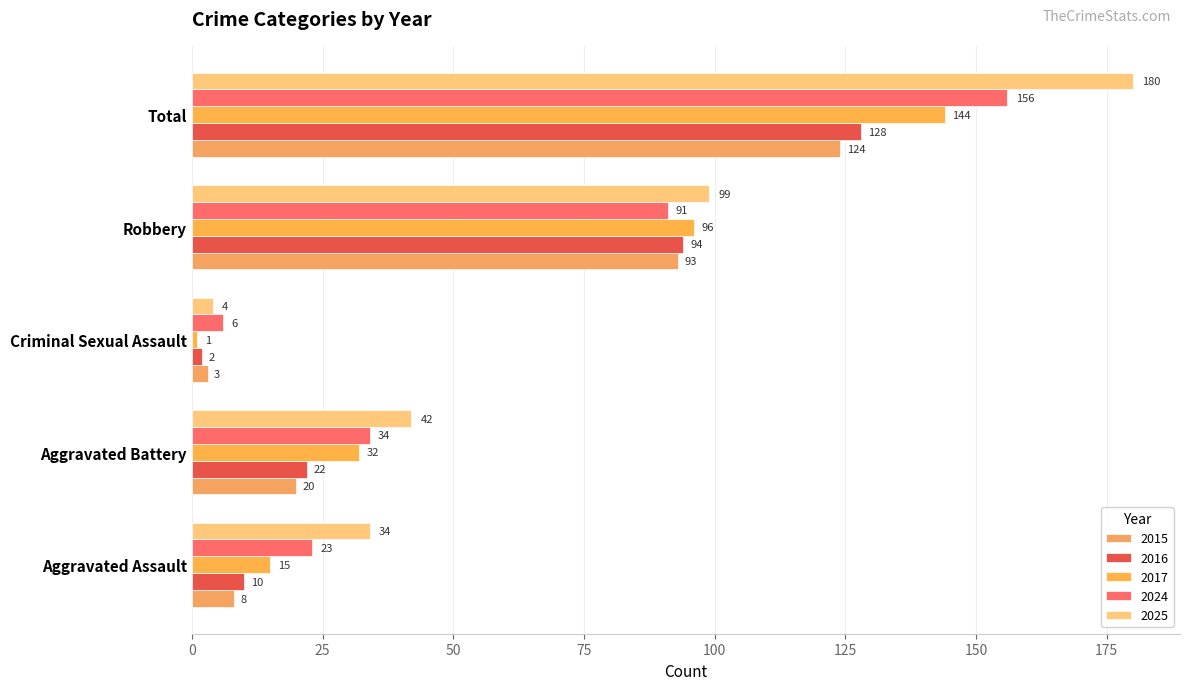

How many distinct data groups are displayed?

5